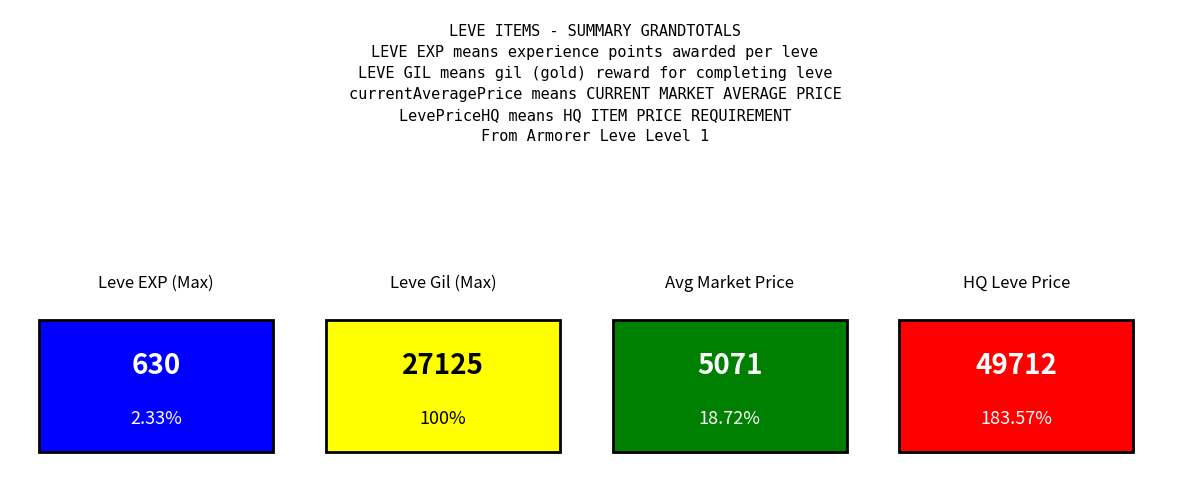

Is it true that currentAveragePrice equals 1649 at Bronze Skillet?

False